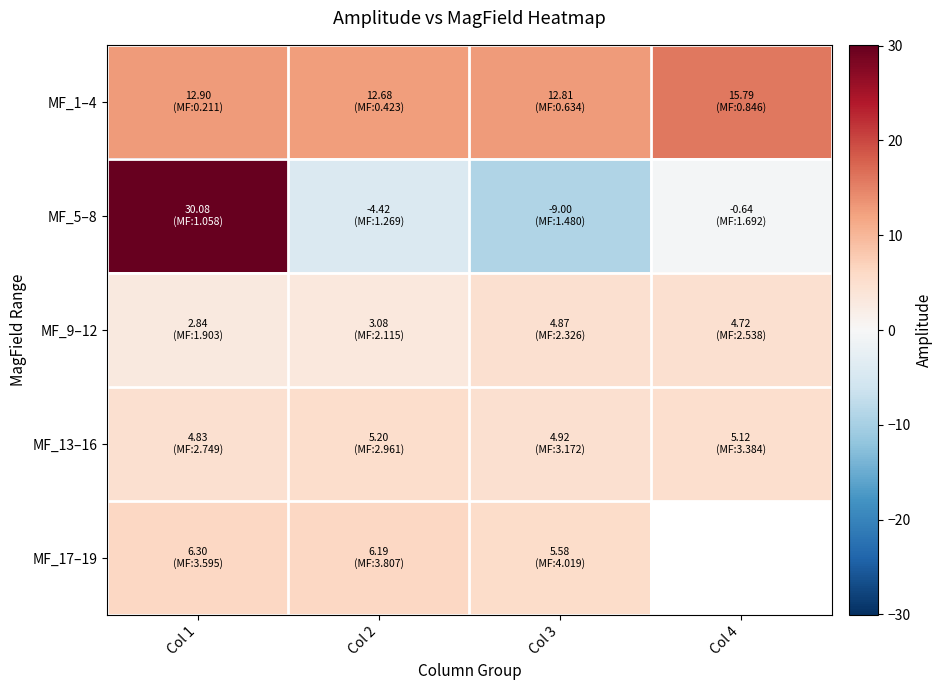

What is the difference between the maximum and second lowest values in the MF_9–12 series?

1.8